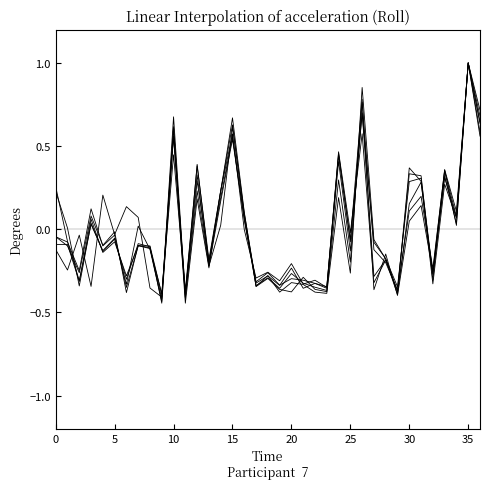

What is the label of the 28th point from the right?

9